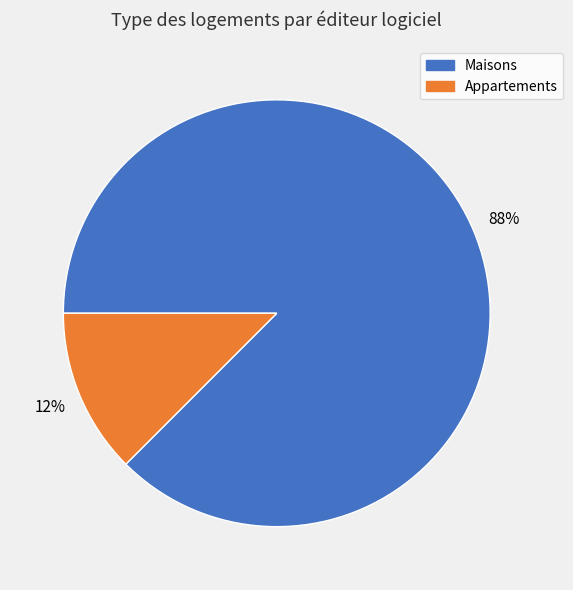

Which has a higher value, Maisons or Appartements?

Maisons